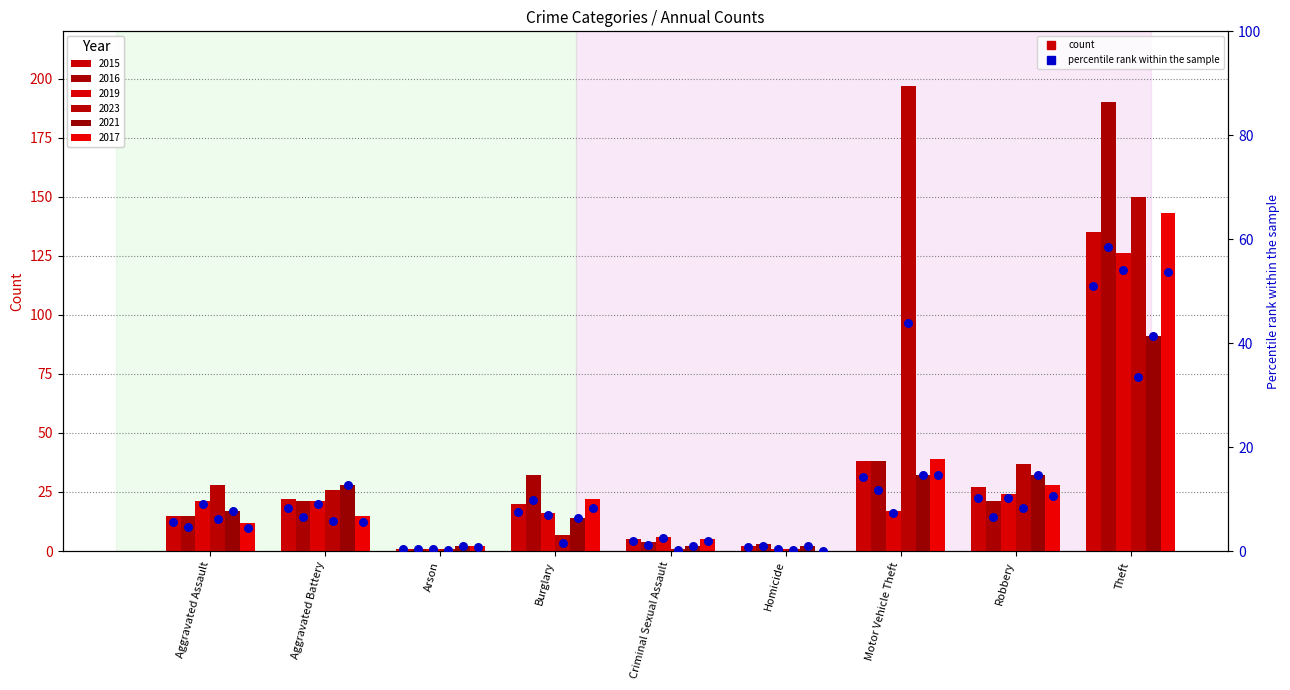

Which has a higher value, Aggravated Assault or Arson?

Aggravated Assault